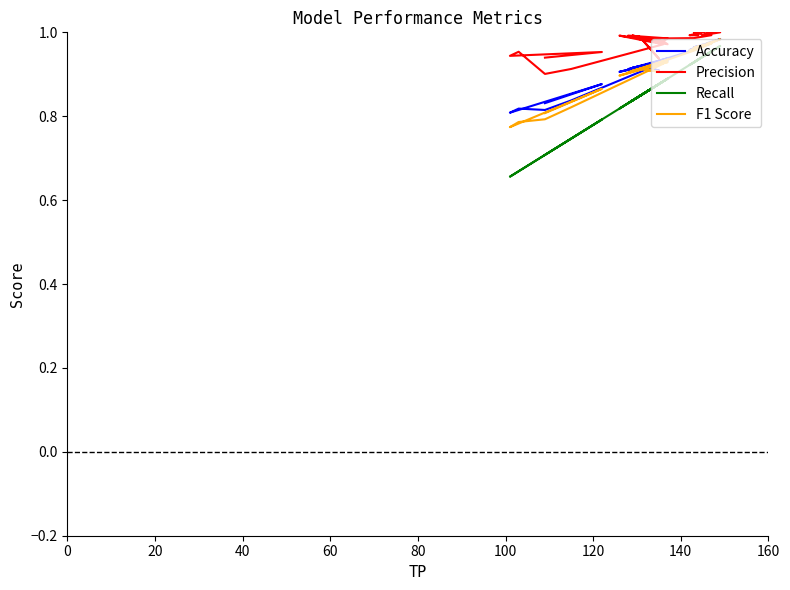

Is the value of Precision at 23 greater than the value of Recall at 16?

Yes